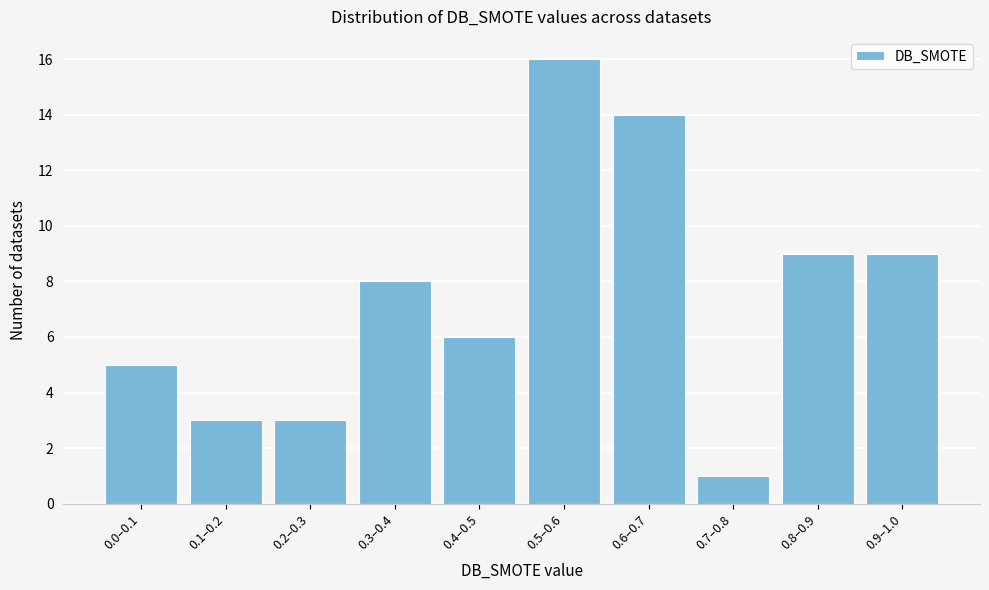

Reading right to left, list all the values displayed in this chart.

9	9	1	14	16	6	8	3	3	5